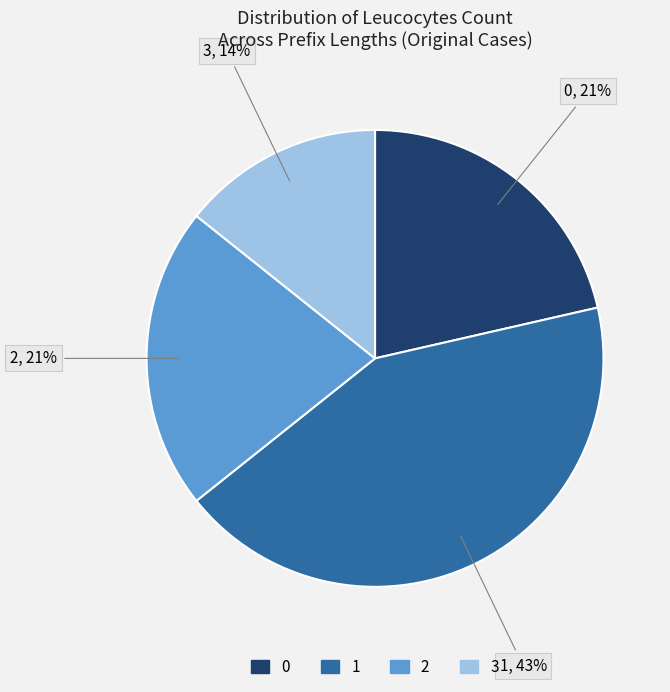

To the nearest percent, what portion does 3 represent?

14%